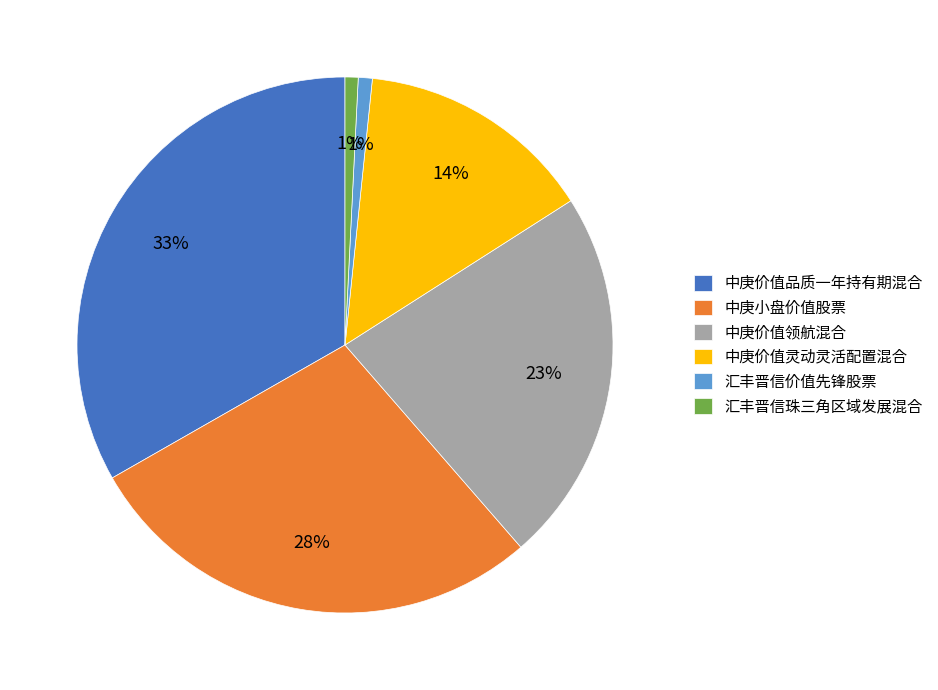

How many segments does this pie chart have?

6